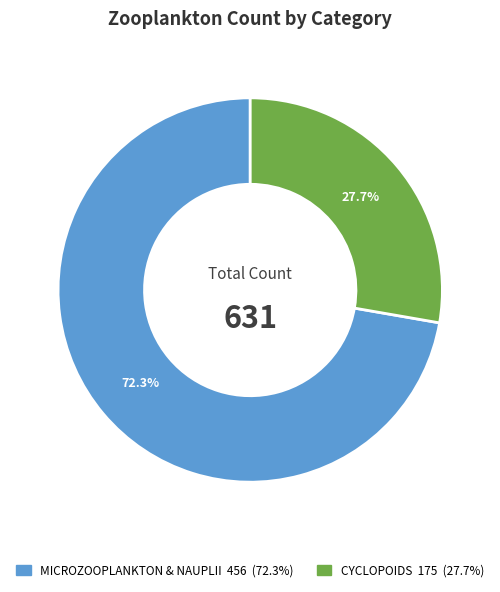

Is there a majority slice in this chart?

Yes